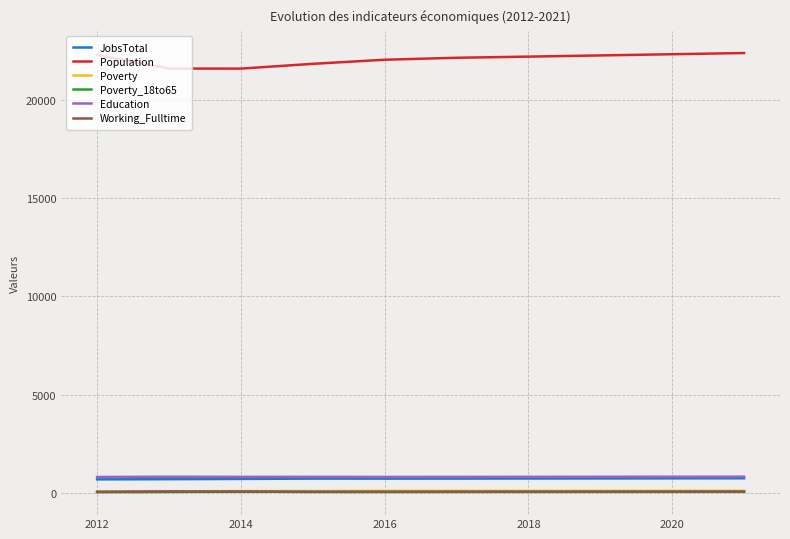

What is the minimum value for Population?

21578